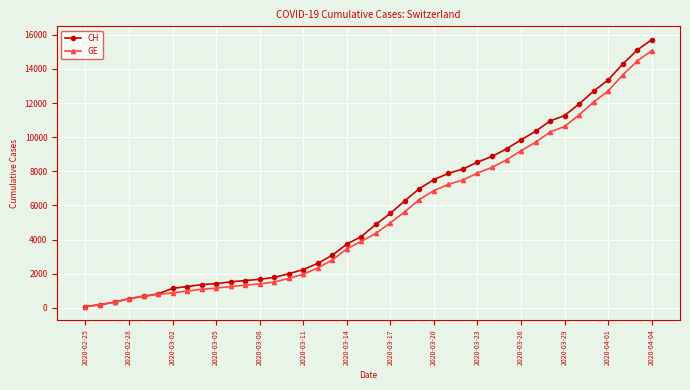

What is the maximum value for CH?

15719